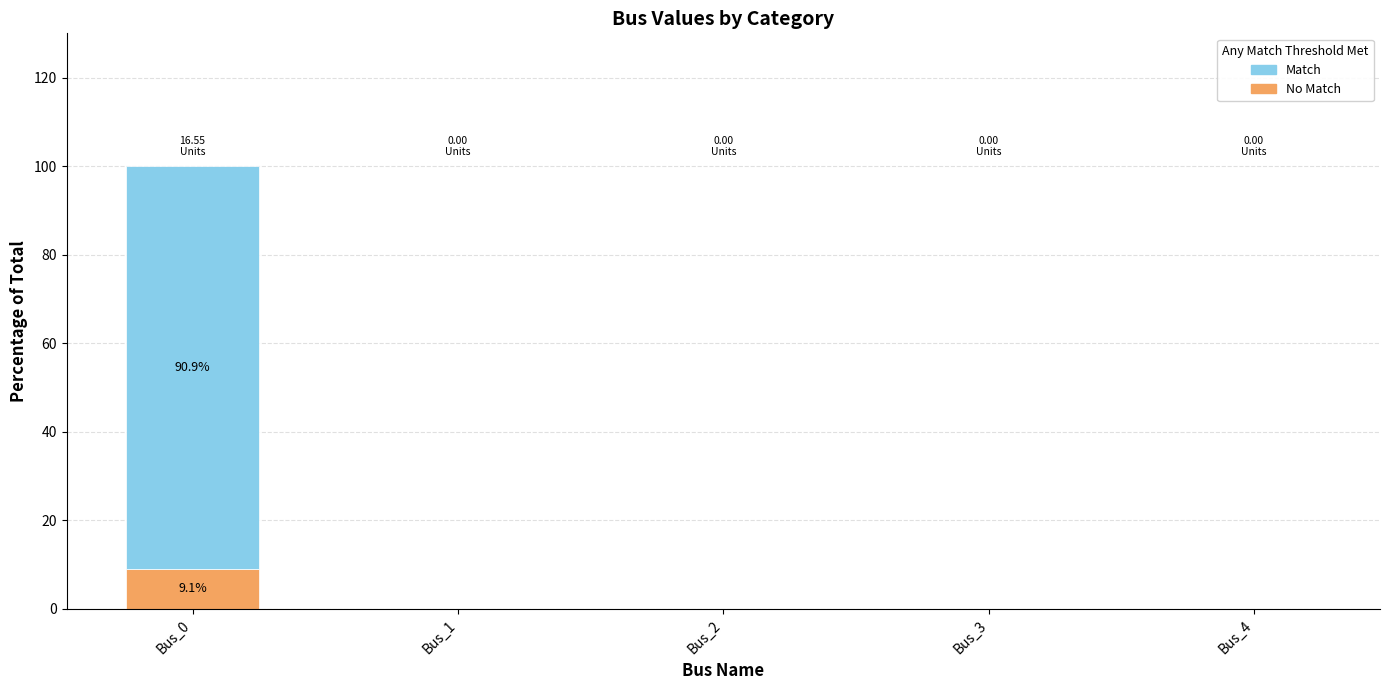

At which category is the sum across all series the highest?

Bus_0